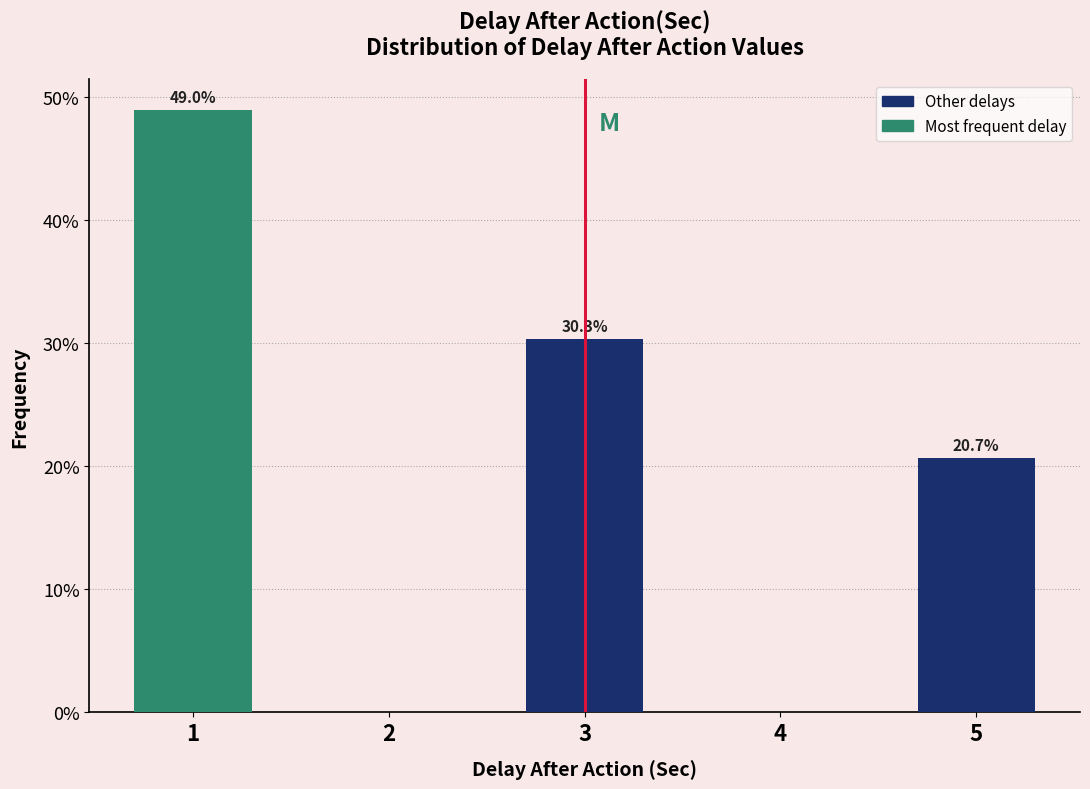

Reading left to right, what are all the values shown in this chart?

1=49.0	2=0.0	3=30.3	4=0.0	5=20.7